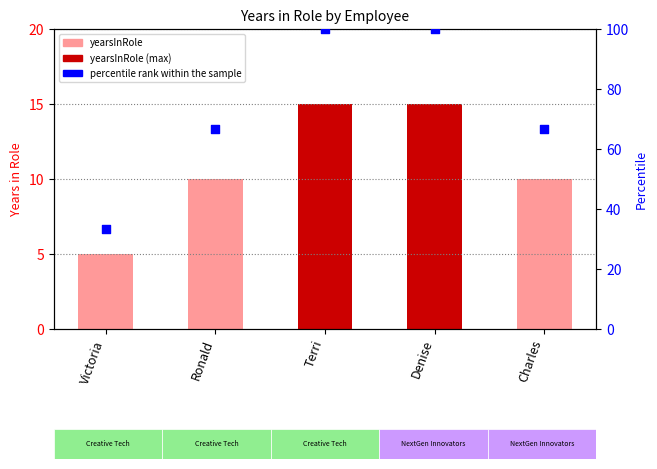

Is the value of yearsInRole at Ronald greater than the value of percentile rank at Ronald?

No